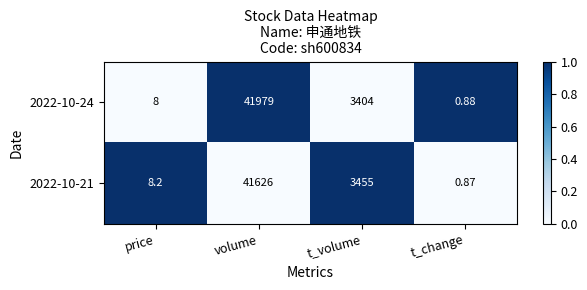

What is the total value across all series at volume?

83605.0